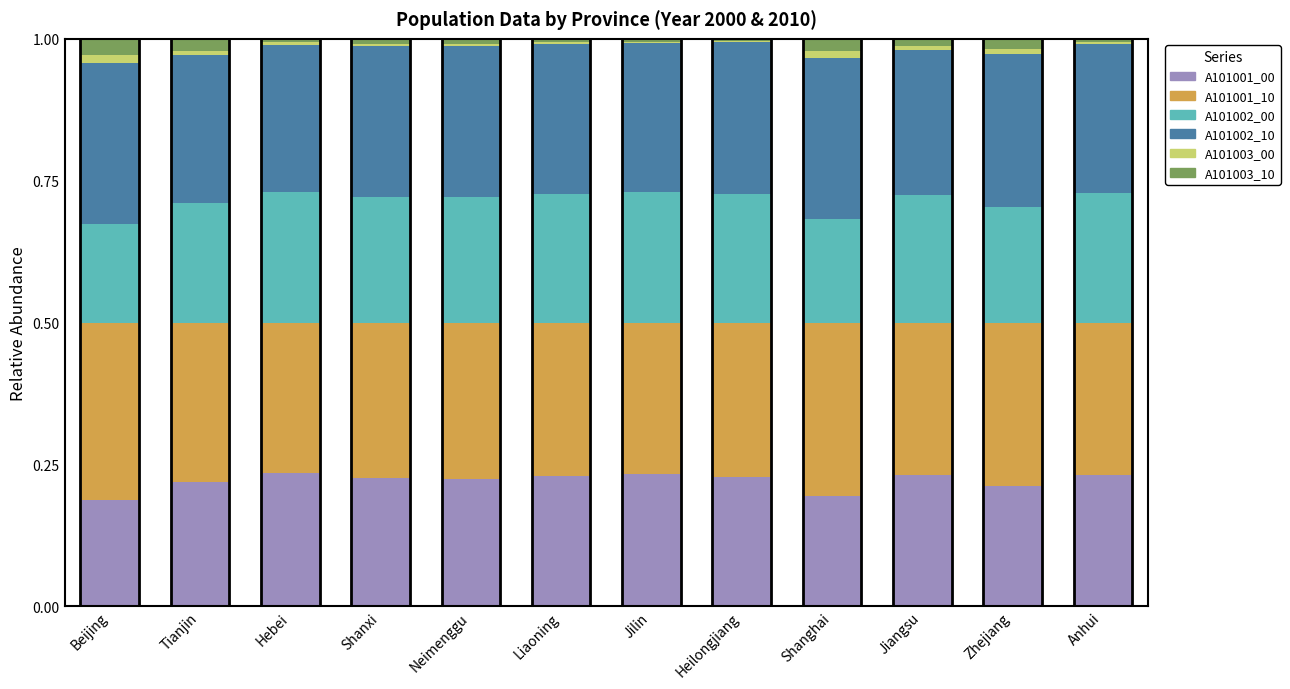

The value of A101001_00 at Tianjin is 0.3. True or false?

False